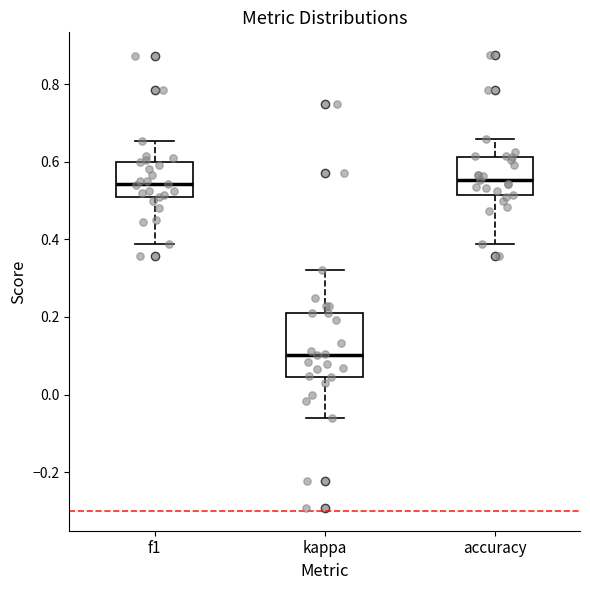

Reading left to right, transcribe this box plot: for each box, give where its median line is, the range the box spans, and where its two whiskers end, as read against the y-axis. The values are not printed on the chart, so give them approximately, as read against the axis.

f1: median 0.54, box 0.50 to 0.60, whiskers 0.38 to 0.66
kappa: median 0.10, box 0.04 to 0.22, whiskers -0.06 to 0.32
accuracy: median 0.56, box 0.52 to 0.62, whiskers 0.38 to 0.66